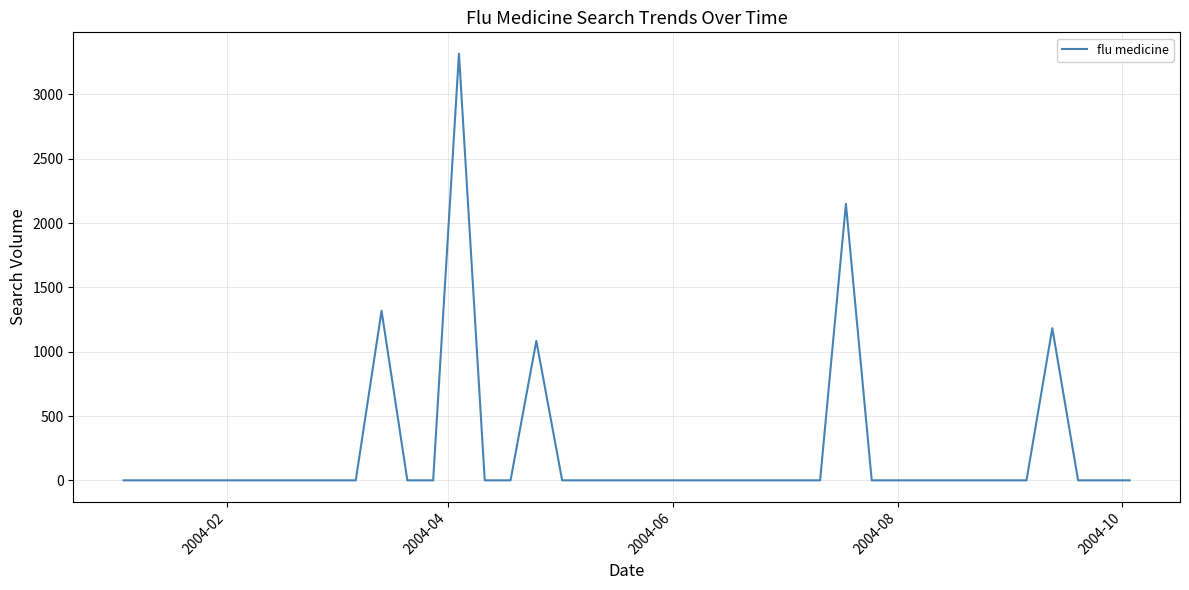

What is the maximum value shown in the chart?

3317.2